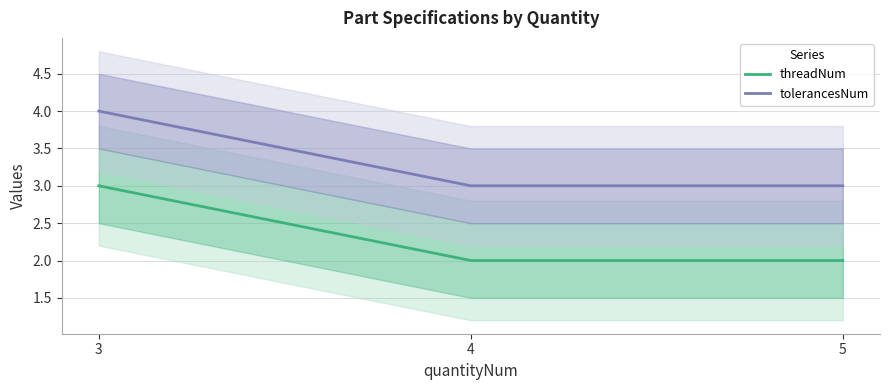

What is the lowest value of the tolerancesNum series?

3